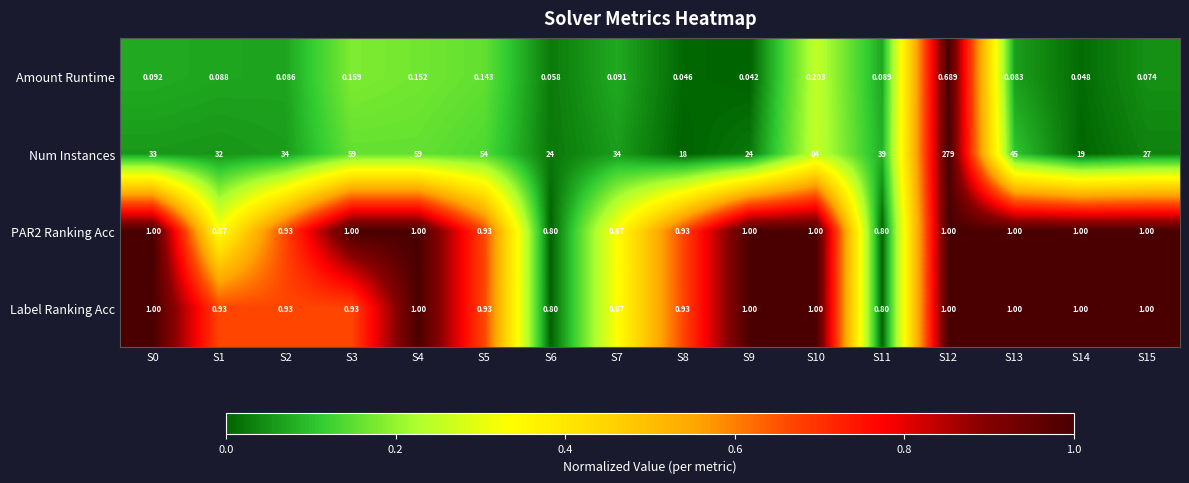

Which series changed the most between S0 and S1?

Num Instances